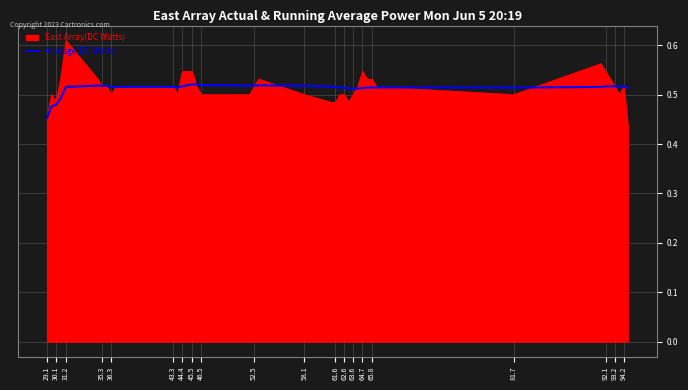

Which series has the widest spread of values?

East Array(DC Watts)